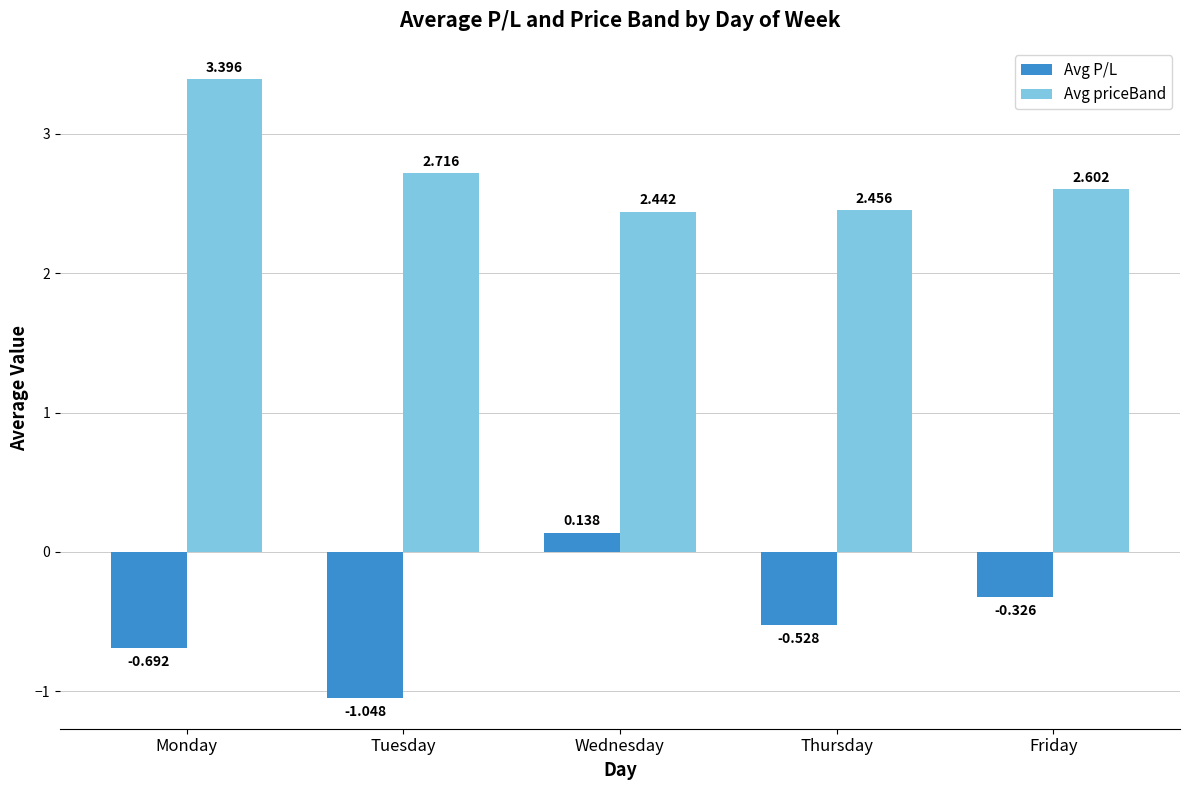

Which category has the lowest value across all series?

Tuesday